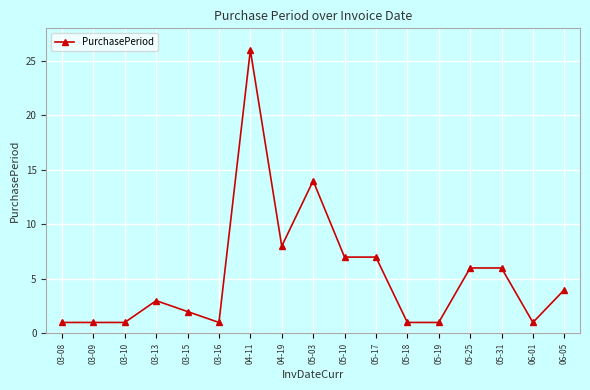

Where is the data nearest to the value 13?

05-03